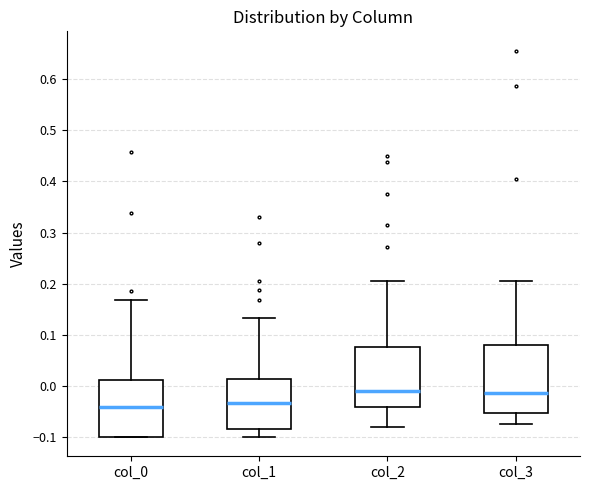

Reading left to right, transcribe this box plot: for each box, give where its median line is, the range the box spans, and where its two whiskers end, as read against the y-axis. The values are not printed on the chart, so give them approximately, as read against the axis.

col_0: median -0.04, box -0.10 to 0.01, whiskers -0.10 to 0.17
col_1: median -0.03, box -0.08 to 0.01, whiskers -0.10 to 0.13
col_2: median -0.01, box -0.04 to 0.08, whiskers -0.08 to 0.21
col_3: median -0.01, box -0.05 to 0.08, whiskers -0.07 to 0.21